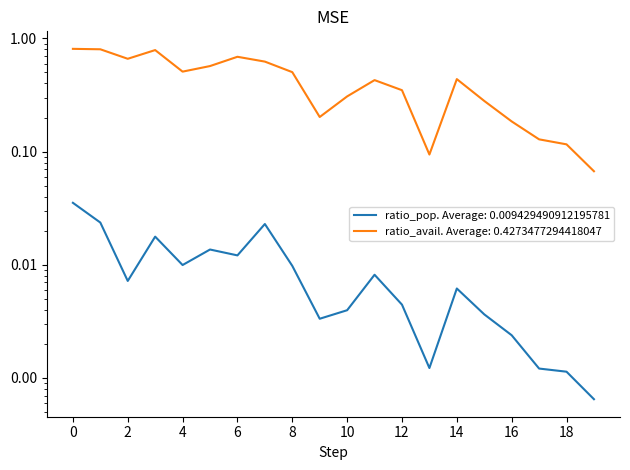

Reading left to right, list all the values displayed in this chart.

ratio_avail: 0.8	0.8	0.7	0.8	0.5	0.6	0.7	0.6	0.5	0.2	0.3	0.4	0.3	0.1	0.4	0.3	0.2	0.1	0.1	0.1
ratio_pop: 0.0	0.0	0.0	0.0	0.0	0.0	0.0	0.0	0.0	0.0	0.0	0.0	0.0	0.0	0.0	0.0	0.0	0.0	0.0	0.0